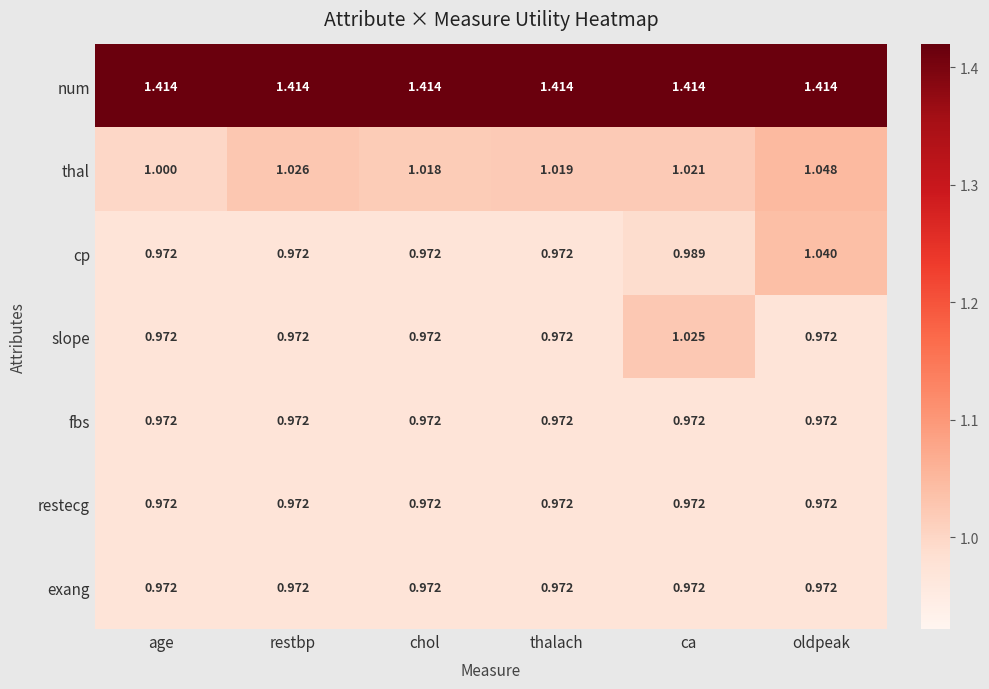

At which label does thal reach its peak?

oldpeak